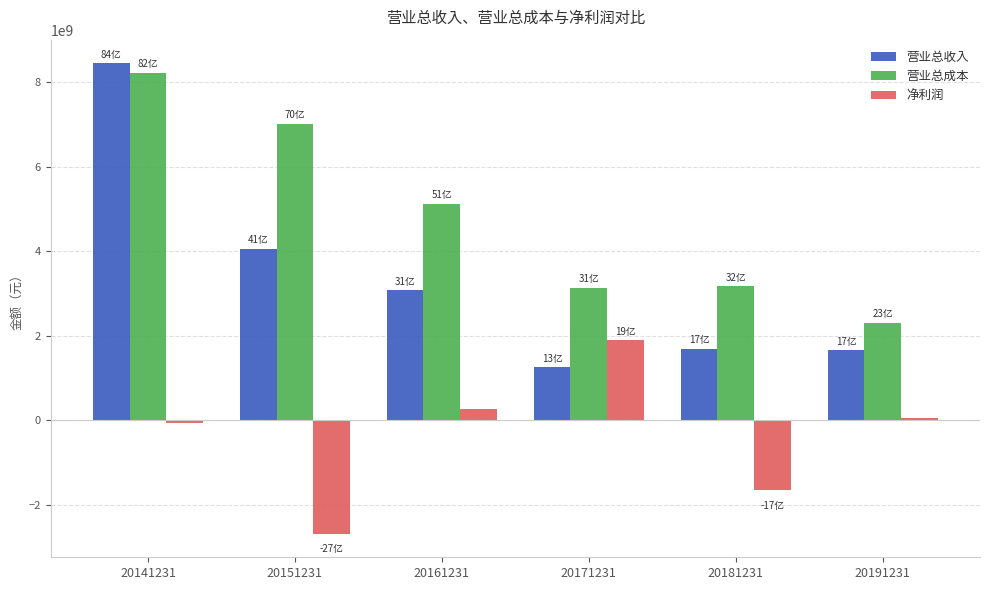

What is the total value across all series at 20141231?

16595276613.8